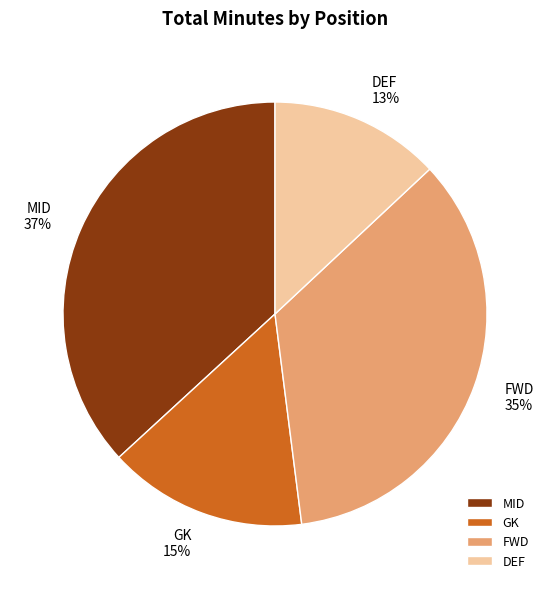

How many segments does this pie chart have?

4